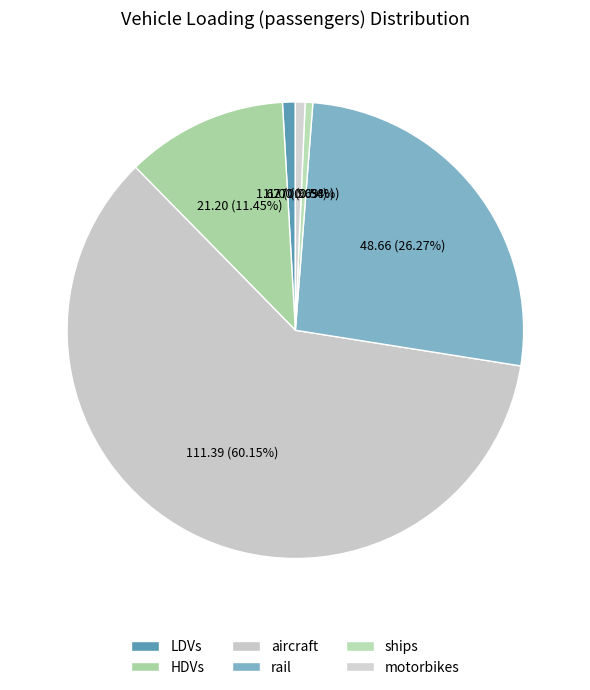

Between motorbikes and HDVs, which is larger?

HDVs